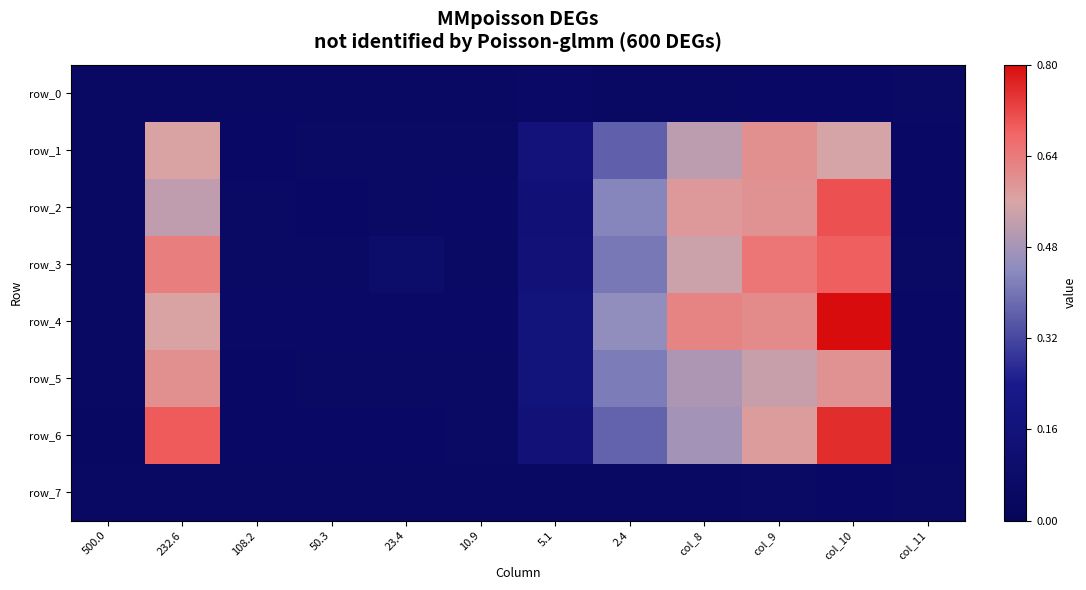

Reading left to right, what are all the values shown in this chart?

row_0: 0.1	0.1	0.1	0.1	0.1	0.1	0.1	0.1	0.1	0.1	0.1	0.1
row_1: 0.1	0.6	0.1	0.1	0.1	0.1	0.2	0.4	0.5	0.6	0.6	0.1
row_2: 0.1	0.5	0.1	0.1	0.1	0.1	0.1	0.4	0.6	0.6	0.7	0.1
row_3: 0.0	0.6	0.1	0.1	0.1	0.1	0.1	0.4	0.5	0.6	0.7	0.1
row_4: 0.0	0.6	0.1	0.1	0.1	0.1	0.2	0.4	0.6	0.6	0.8	0.1
row_5: 0.0	0.6	0.1	0.1	0.1	0.1	0.2	0.4	0.5	0.5	0.6	0.1
row_6: 0.0	0.7	0.1	0.1	0.1	0.1	0.1	0.4	0.5	0.6	0.8	0.1
row_7: 0.0	0.1	0.1	0.1	0.1	0.1	0.1	0.1	0.1	0.1	0.1	0.1